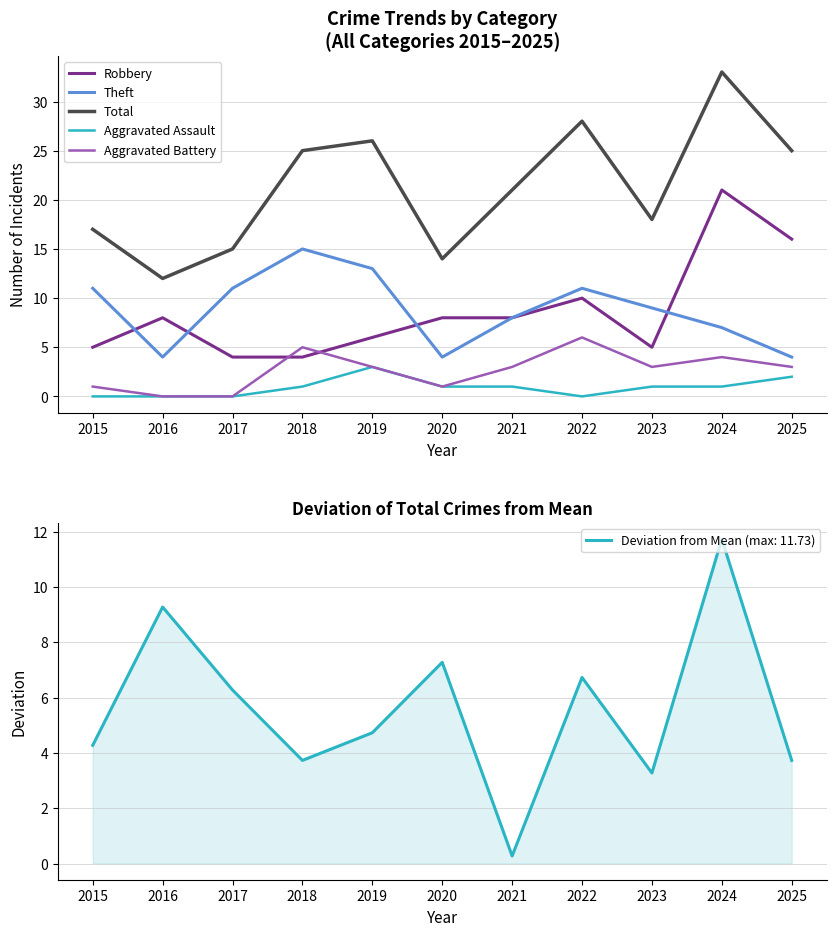

At which category is the sum across all series the highest?

2024